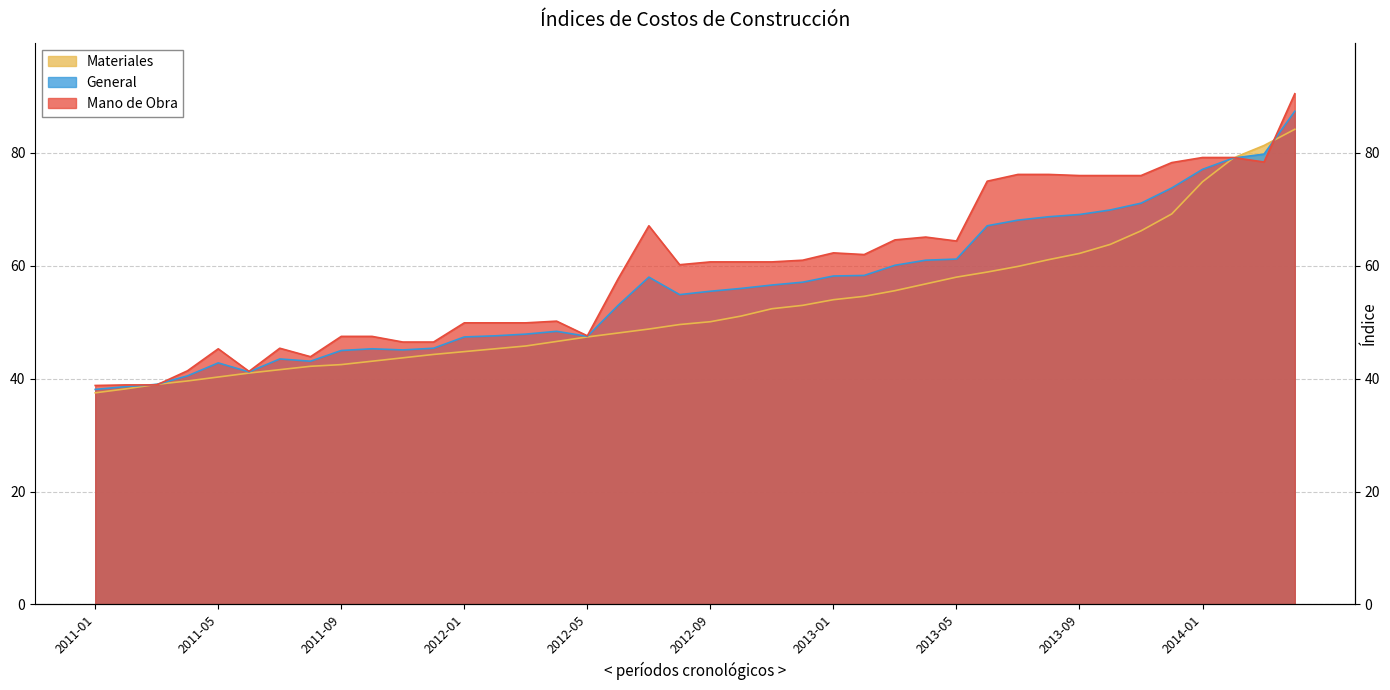

At which label is General closest to 62?

2013-05